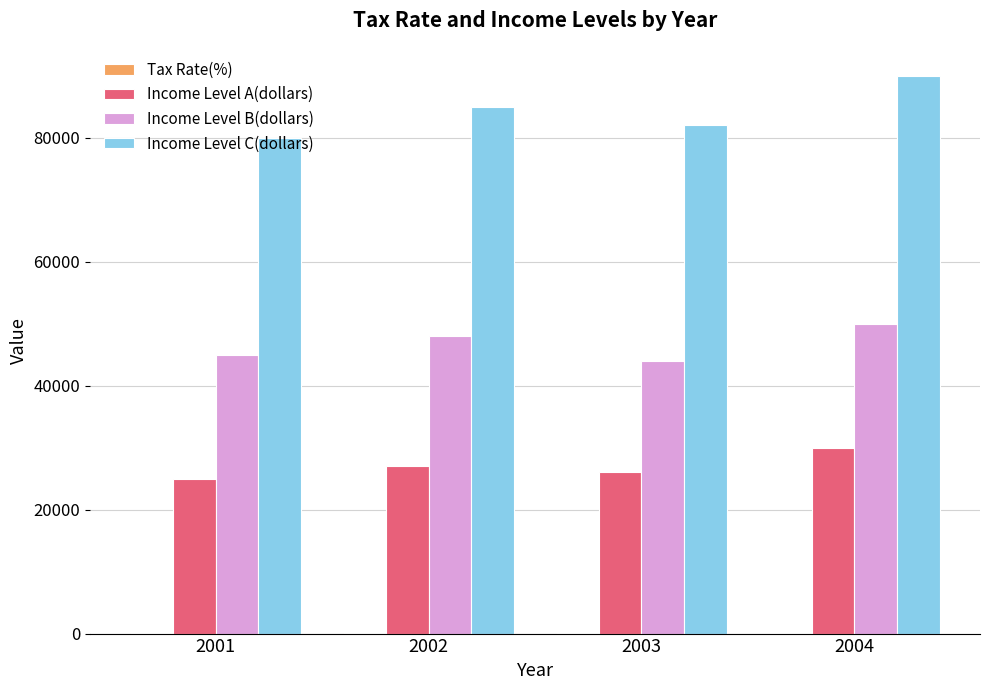

The Income Level C(dollars) series shows 147414 at 2003. True or false?

False